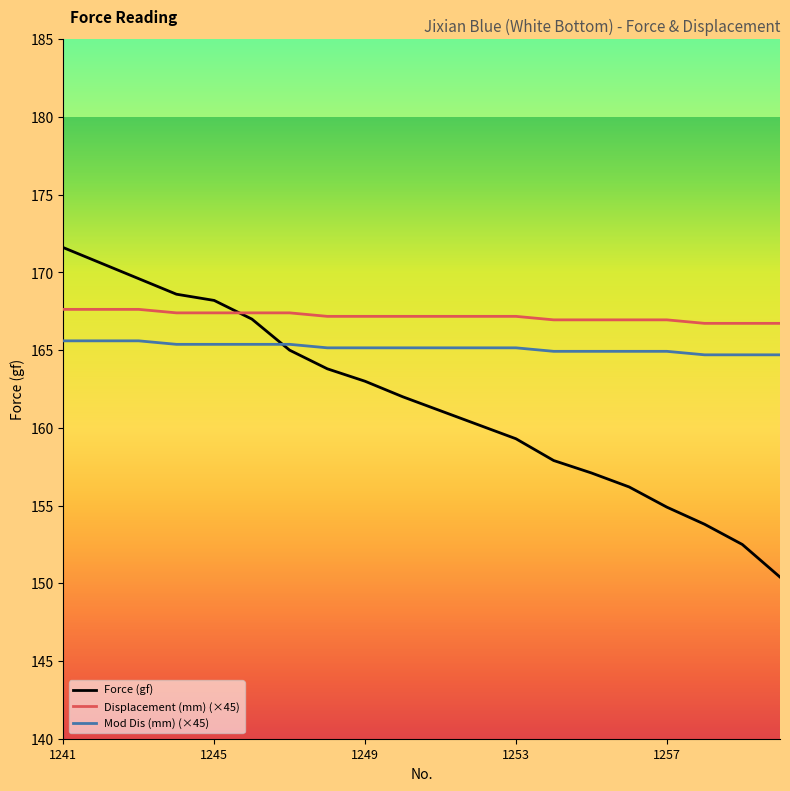

True or false: Mod Dis (mm) (×45) and Displacement (mm) (×45) intersect in this chart.

False